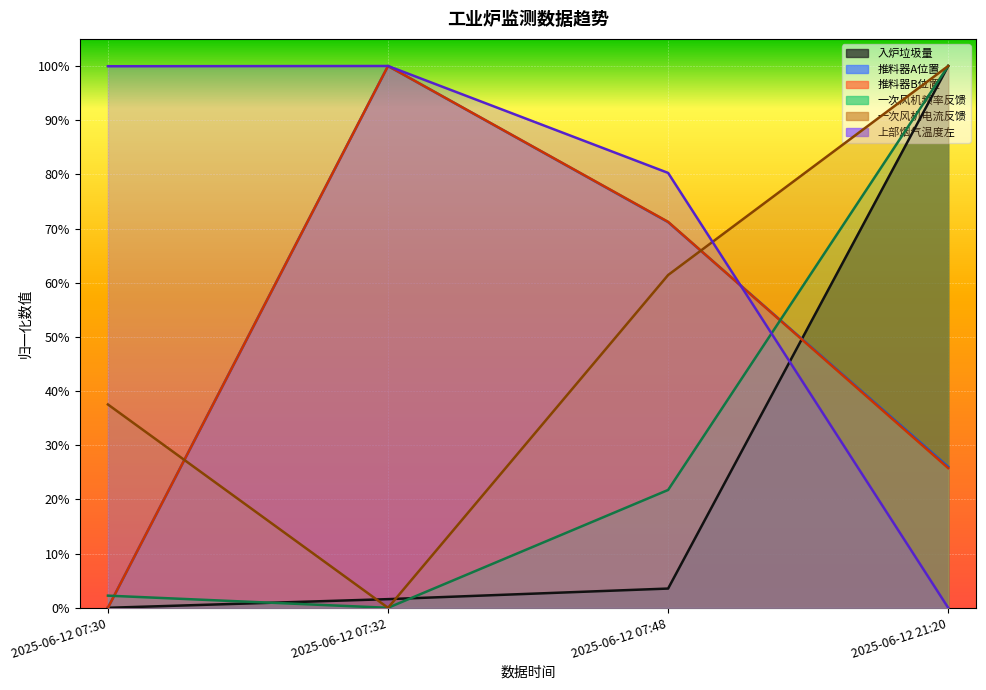

What is the value of the 推料器B位置 point at the 4th from the left?

0.3